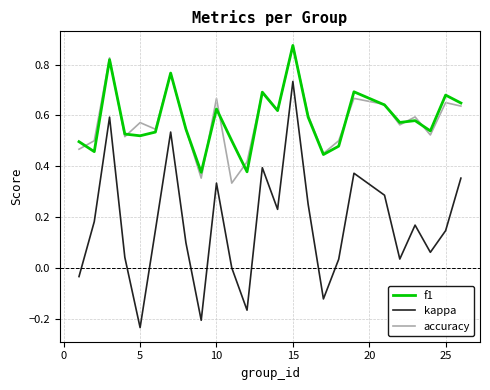

Which series has the widest spread of values?

kappa